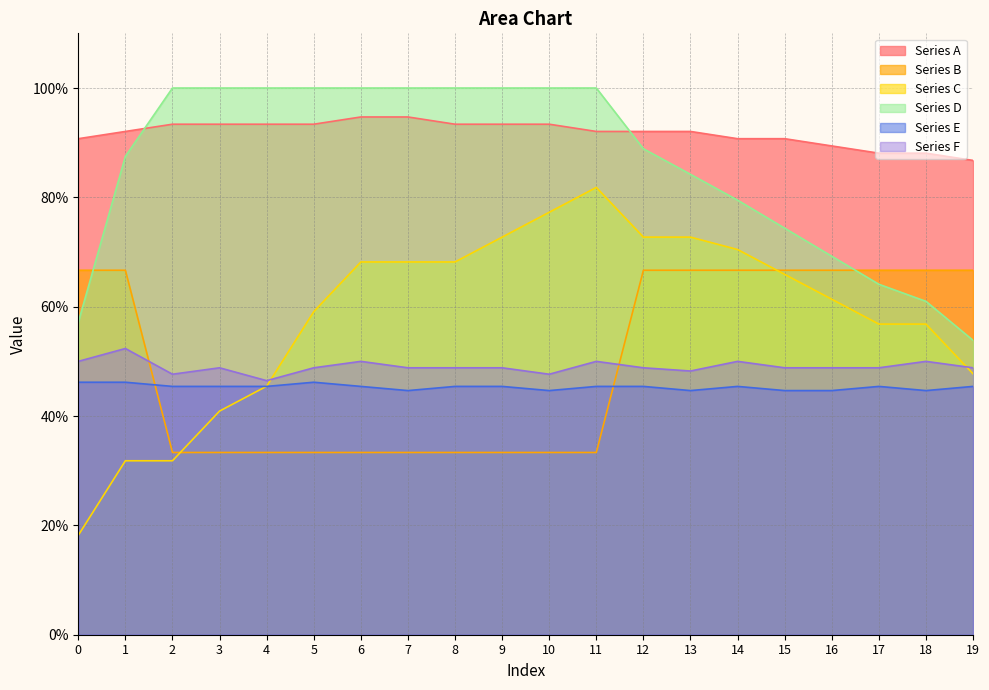

At how many categories does at least one series exceed 0?

20